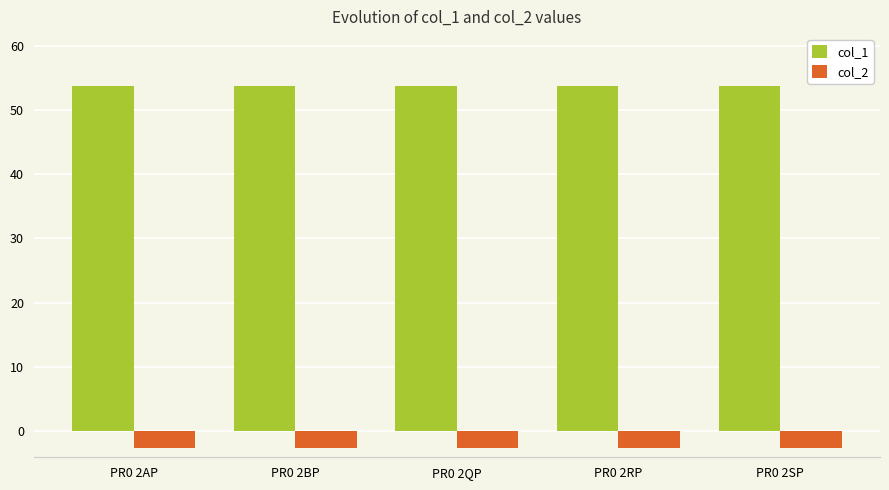

At PR0 2AP, list the series in order from smallest to largest.

col_2, col_1